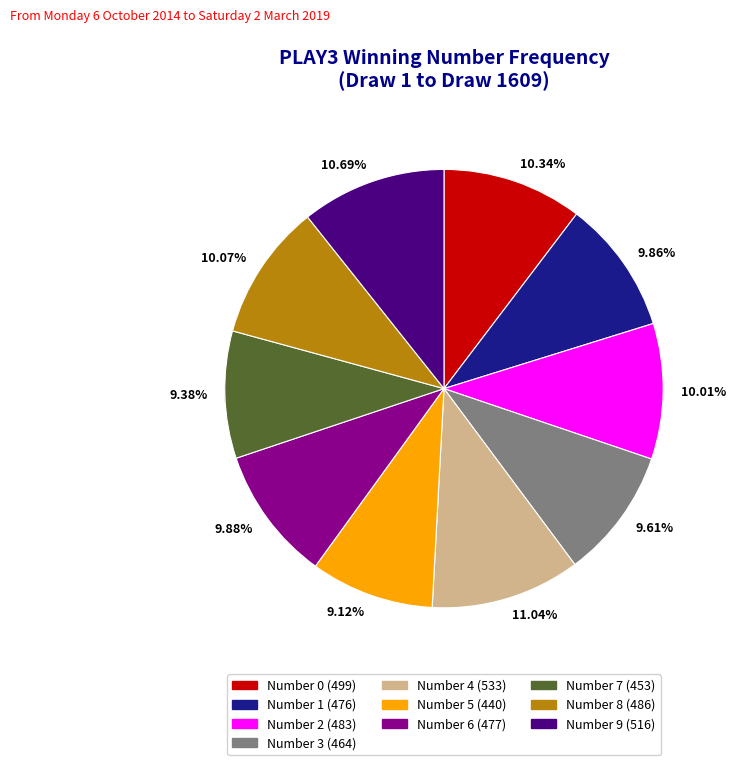

Which has a higher value, 7 or 4?

4